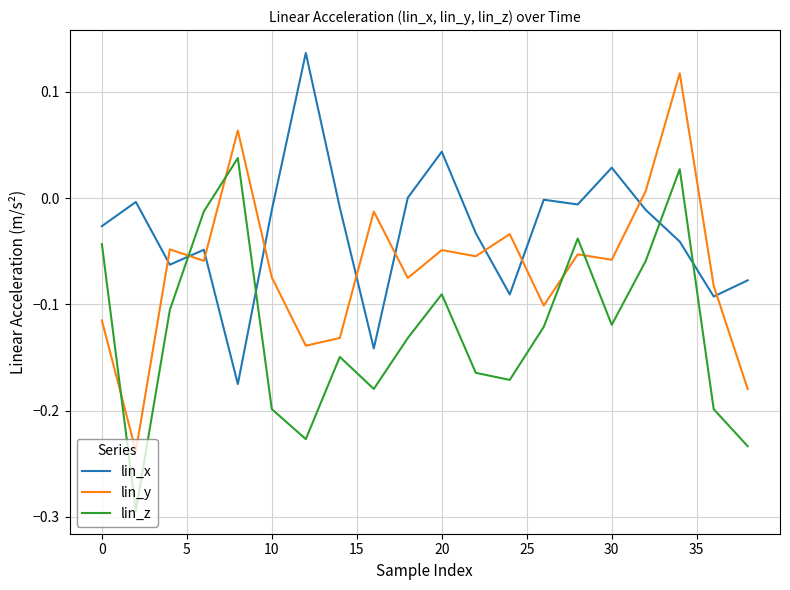

True or false: lin_x and lin_z cross at least once.

True